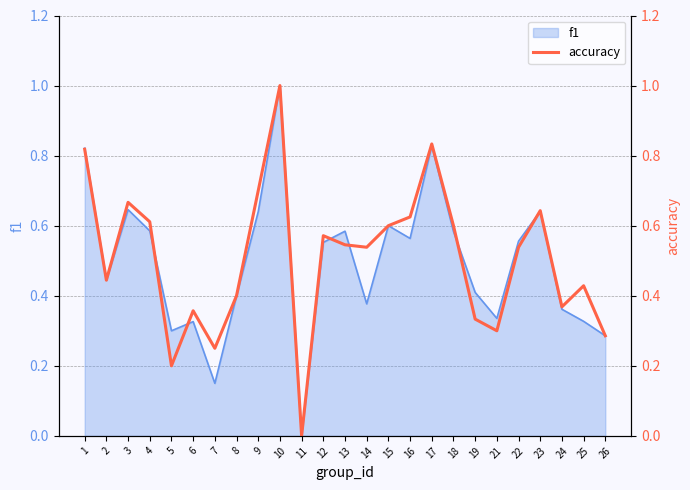

What is the approximate value at 6?

0.4